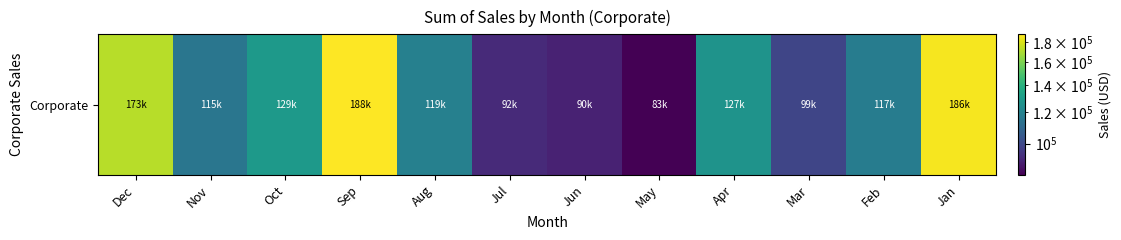

Reading right to left, transcribe all the data shown in this chart.

185956.2	117262.4	99007.4	126713.9	83472.8	90137.6	92041.9	118986.1	188156.6	129369.8	114749.9	172661.3